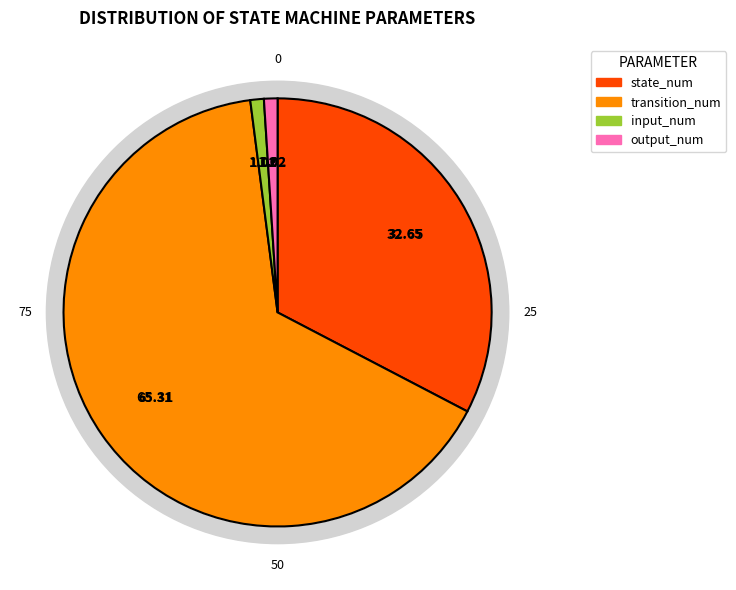

Do transition_num and state_num together represent more than half of the pie?

Yes